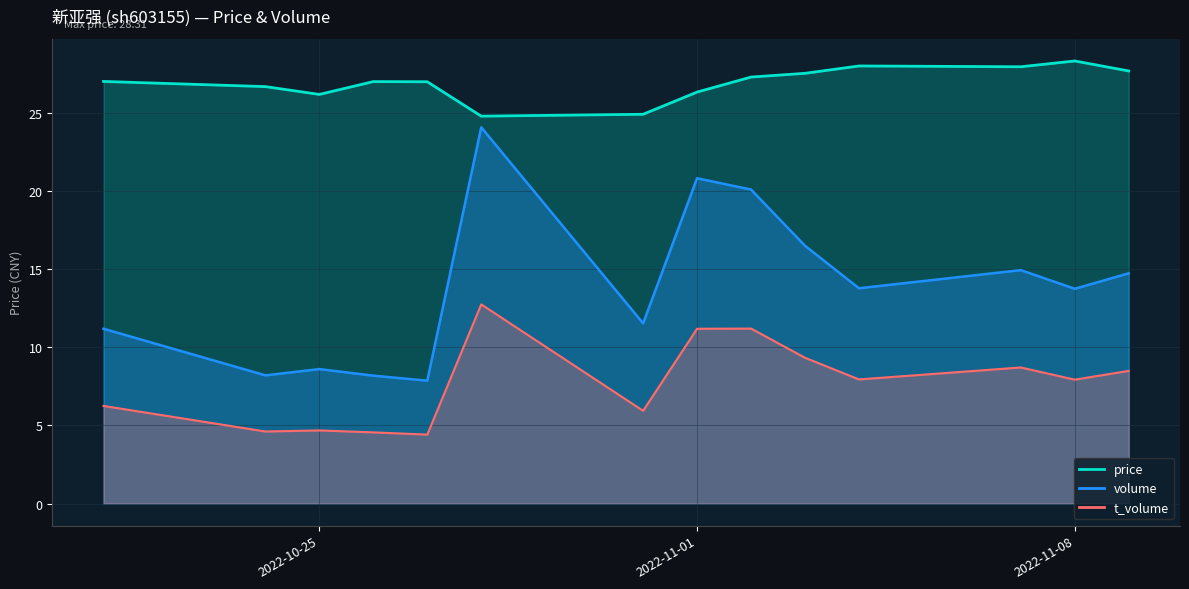

Reading left to right, what are all the values shown in this chart?

price: 2022-10-21=27.0	2022-10-24=26.7	2022-10-25=26.2	2022-10-26=27.0	2022-10-27=27.0	2022-10-28=24.8	2022-10-31=24.9	2022-11-01=26.3	2022-11-02=27.3	2022-11-03=27.5	2022-11-04=28.0	2022-11-07=27.9	2022-11-08=28.3	2022-11-09=27.7
volume: 2022-10-21=11.2	2022-10-24=8.2	2022-10-25=8.6	2022-10-26=8.2	2022-10-27=7.9	2022-10-28=24.1	2022-10-31=11.5	2022-11-01=20.8	2022-11-02=20.1	2022-11-03=16.5	2022-11-04=13.8	2022-11-07=14.9	2022-11-08=13.7	2022-11-09=14.7
t_volume: 2022-10-21=6.2	2022-10-24=4.6	2022-10-25=4.7	2022-10-26=4.6	2022-10-27=4.4	2022-10-28=12.7	2022-10-31=5.9	2022-11-01=11.2	2022-11-02=11.2	2022-11-03=9.3	2022-11-04=7.9	2022-11-07=8.7	2022-11-08=7.9	2022-11-09=8.5